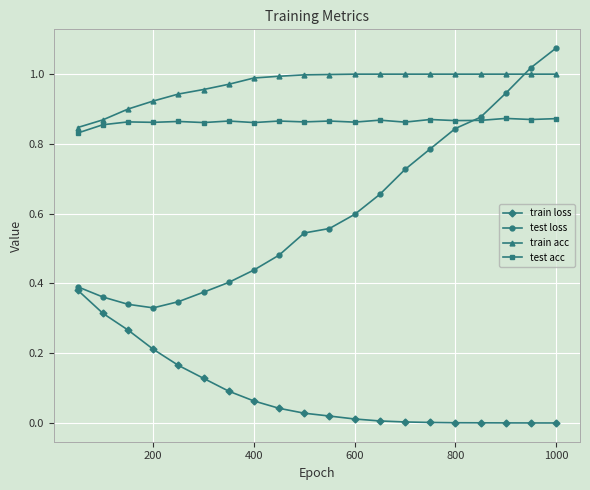

Which series has the largest total across all categories?

train acc